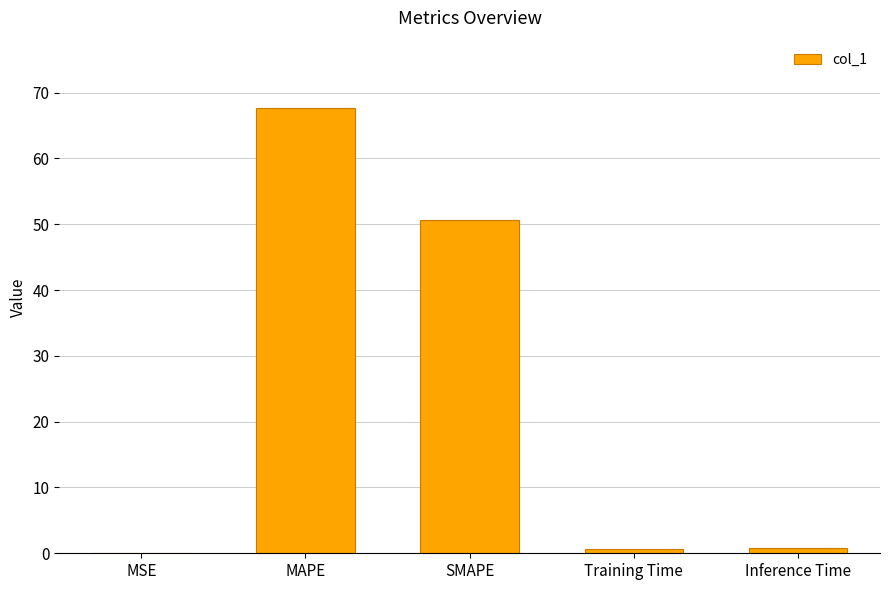

Where is the data nearest to the value 33?

SMAPE